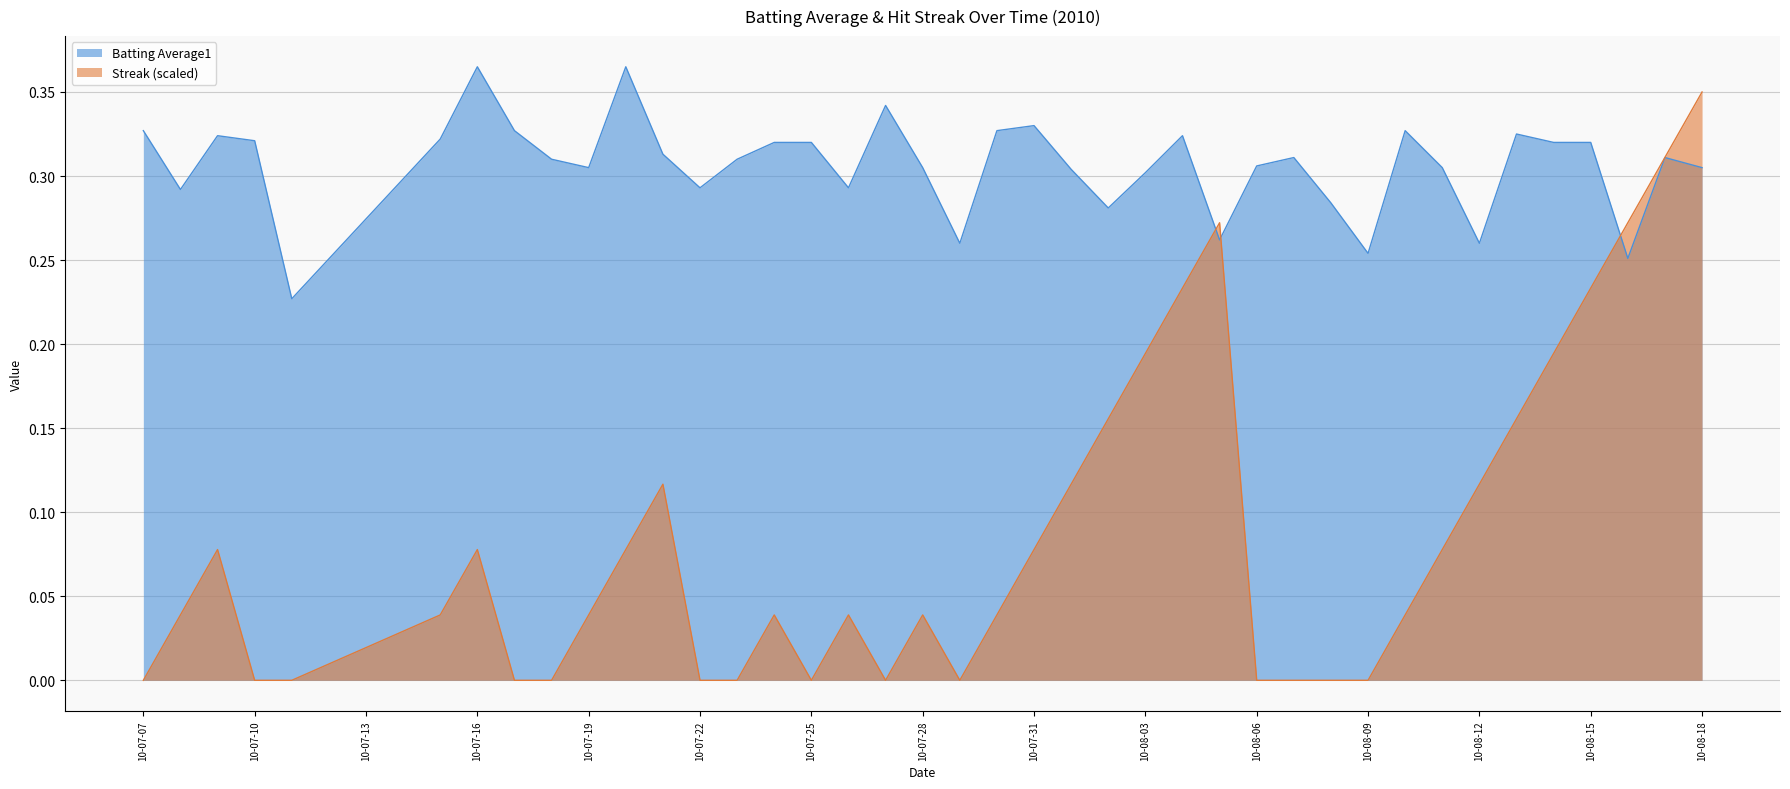

Is it true that Streak equals 0.2 at 2010-08-04?

True